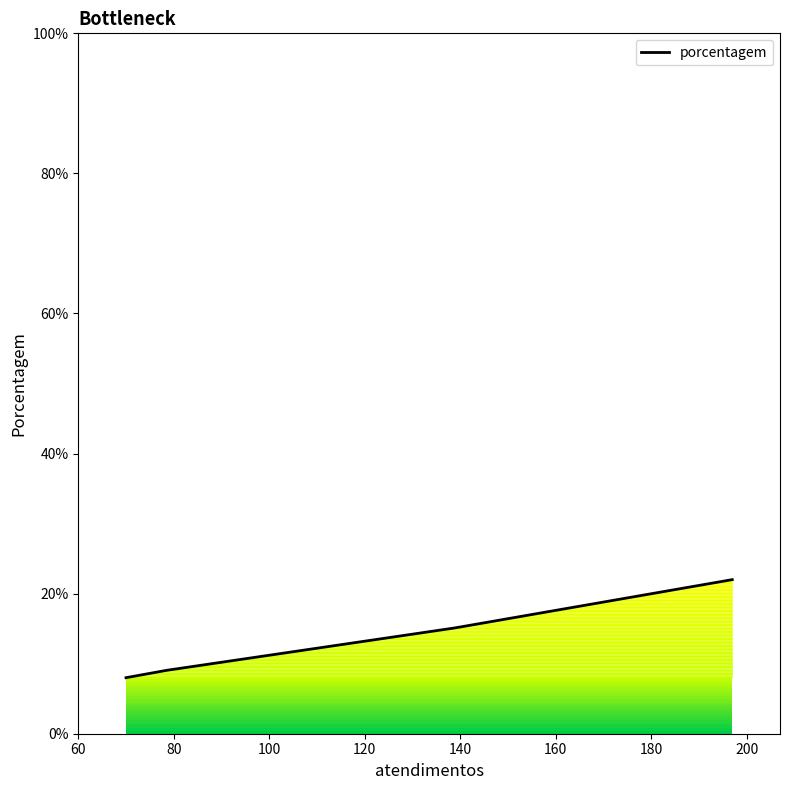

Count the number of data series in this chart.

1